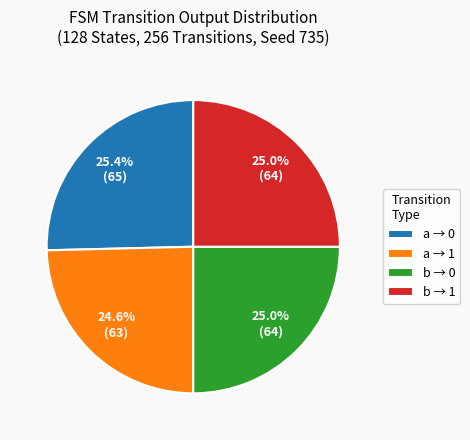

Does any single category account for the majority?

No